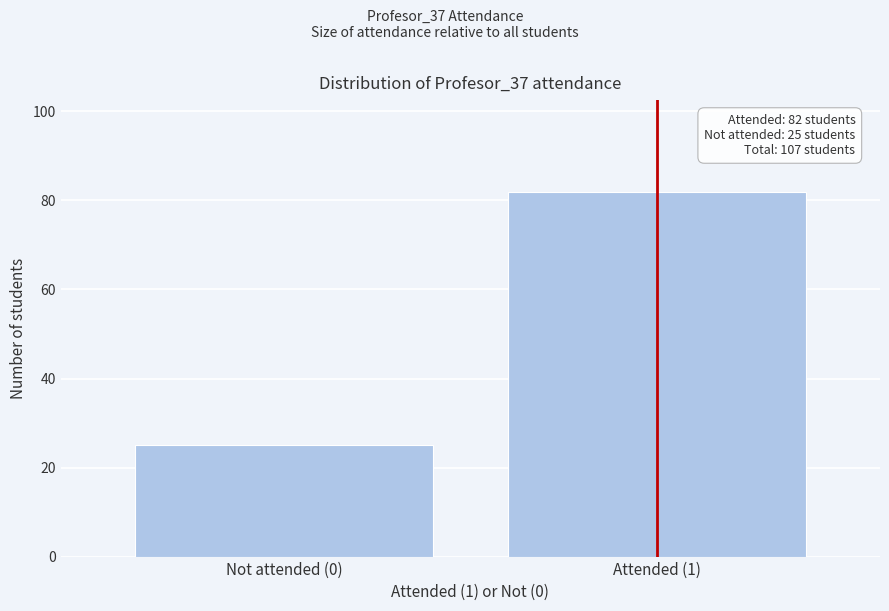

Reading left to right, extract all data points from this chart.

Not attended (0)=25	Attended (1)=82